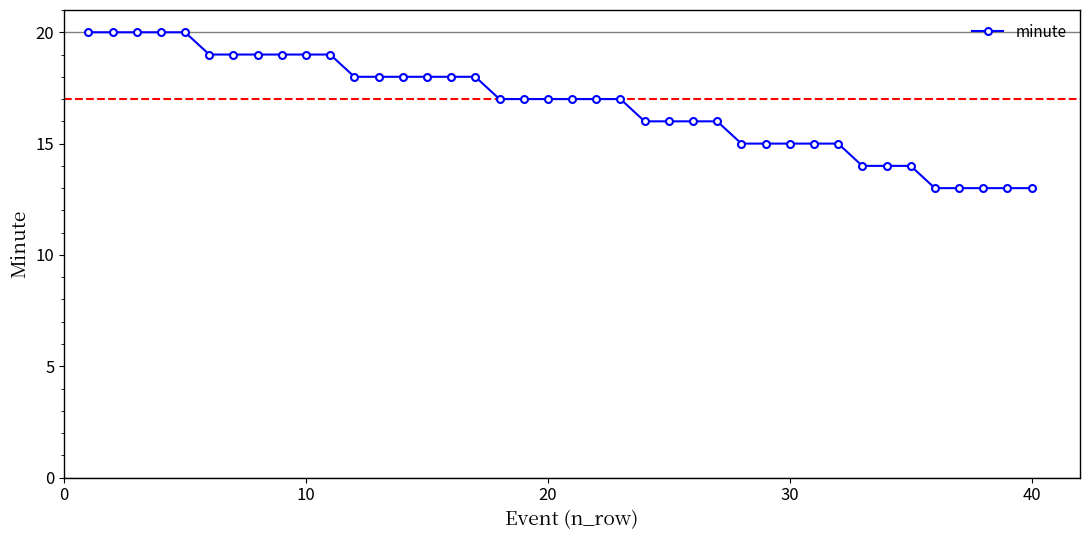

What is the average value?

17